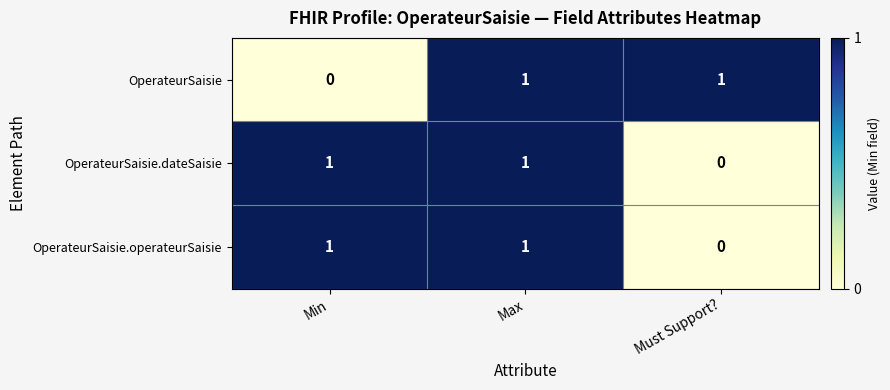

At which label does OperateurSaisie reach its minimum?

Min